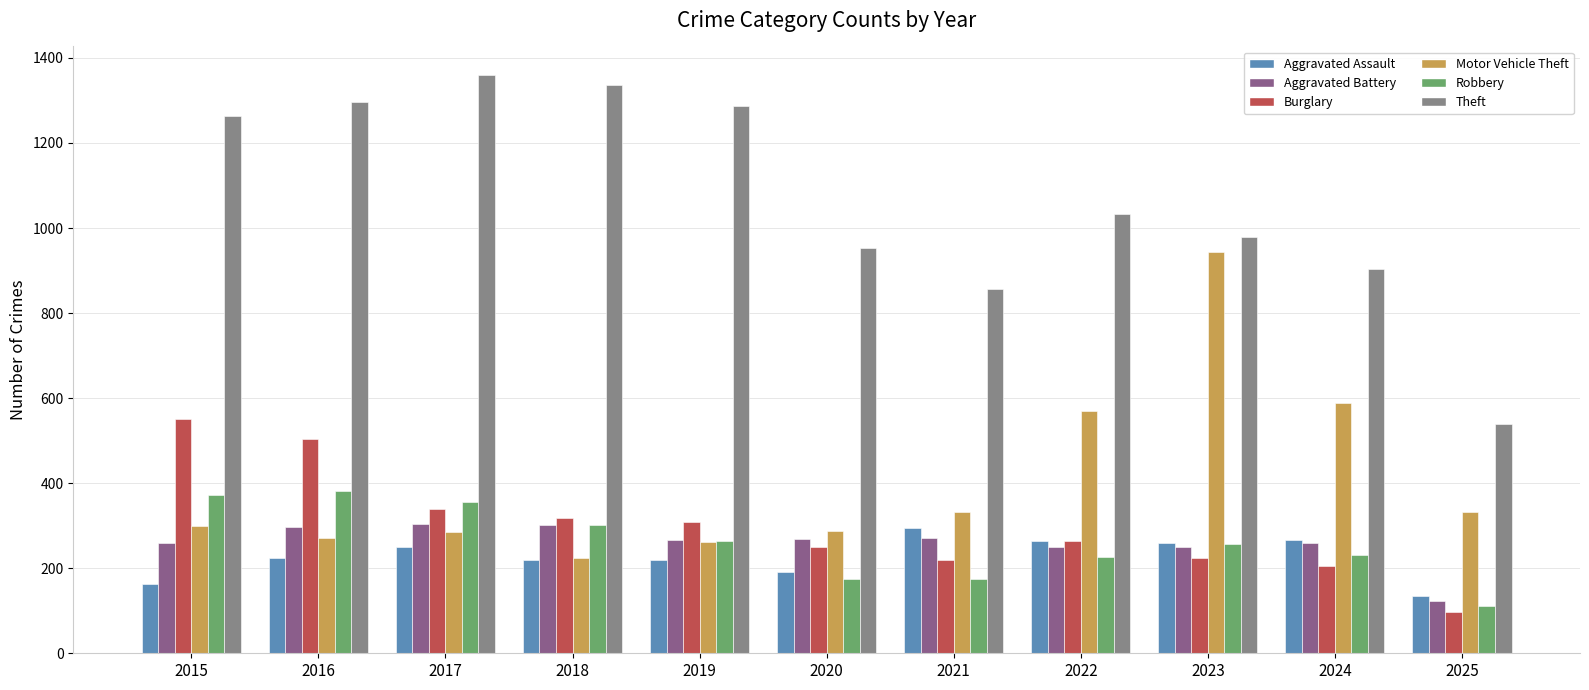

What is the greatest value displayed?

1359